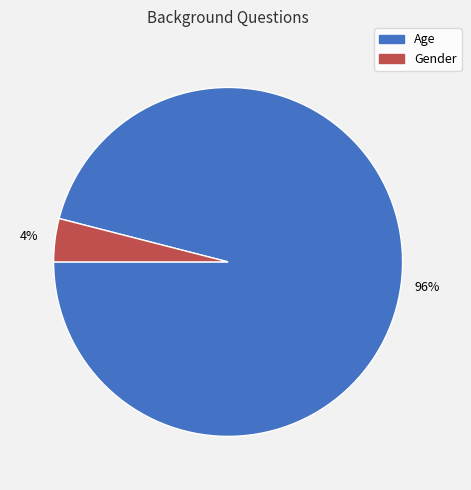

Count the number of slices in the pie.

2